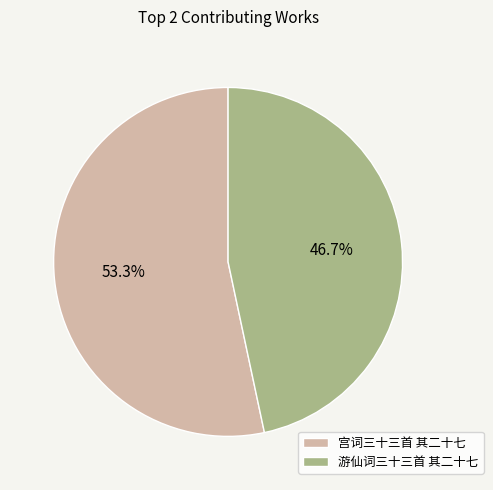

Which category accounts for the majority?

宫词三十三首 其二十七